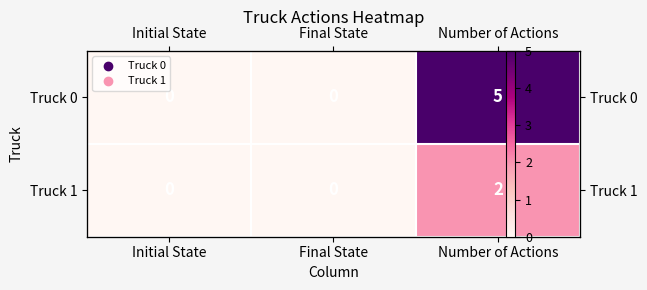

The Truck 1 series shows 0 at Final State. True or false?

True